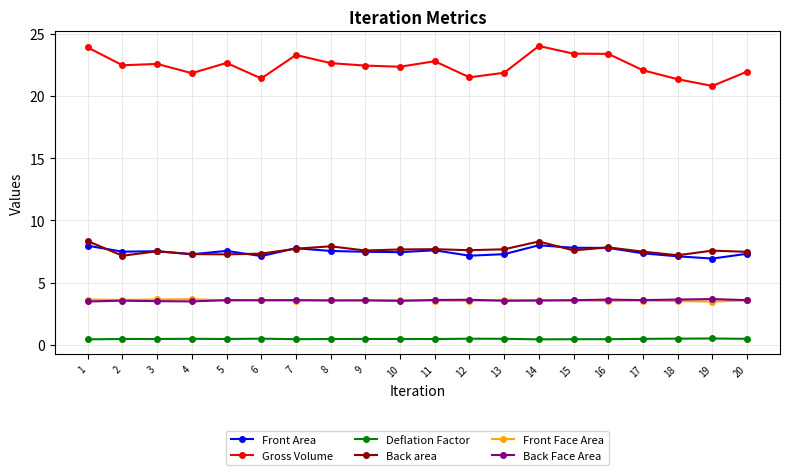

What is the difference between the Back area values at 16 and 11?

0.1